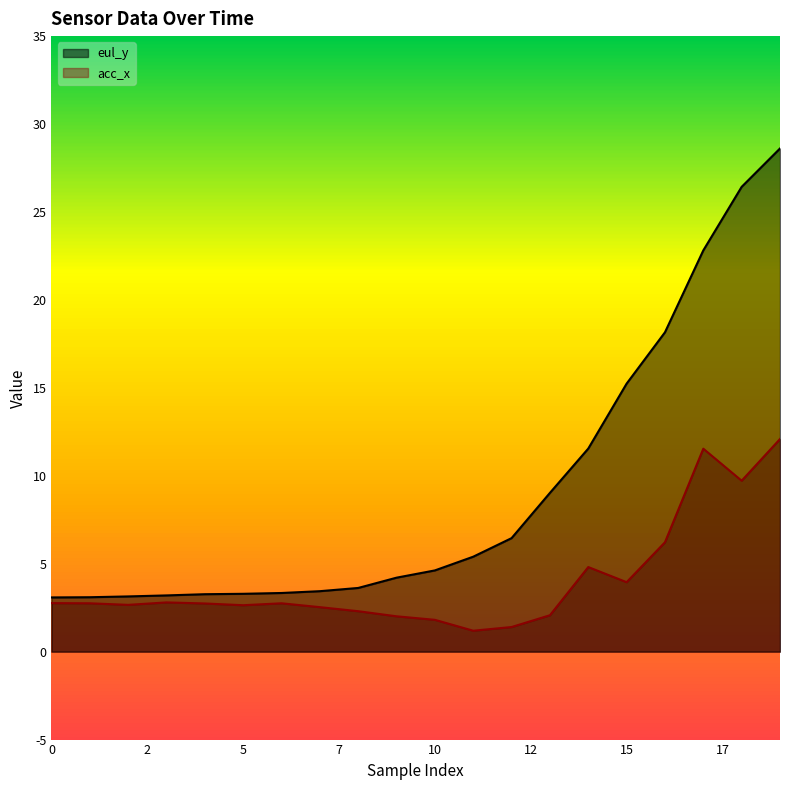

Rank the series by their maximum value, from highest to lowest.

eul_y, acc_x